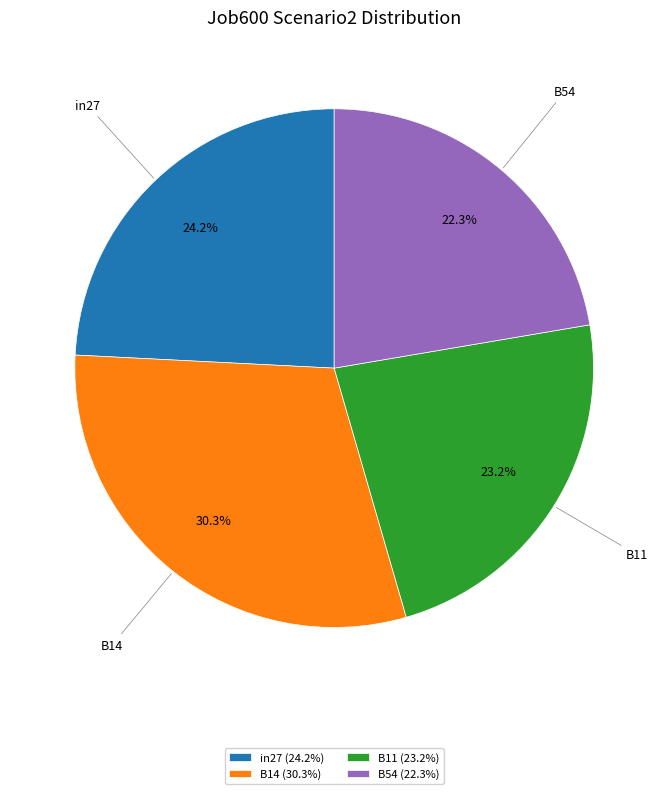

What percentage is NOT represented by B11 (23.2%)?

76.8%